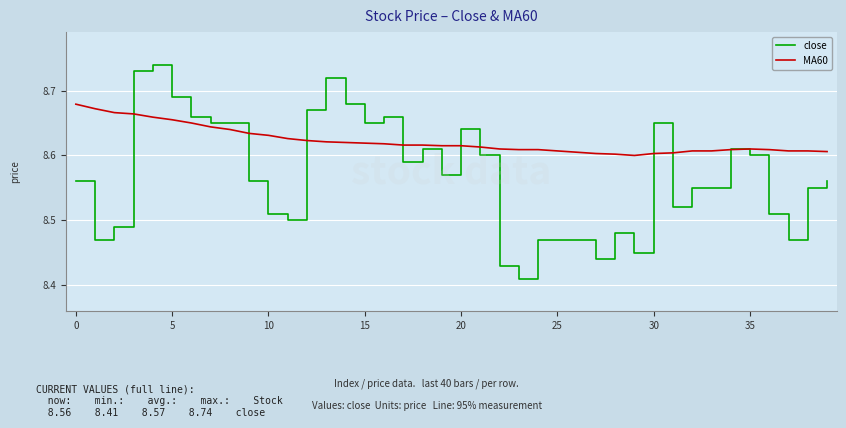

List the series in order of their overall mean, lowest first.

close, MA60